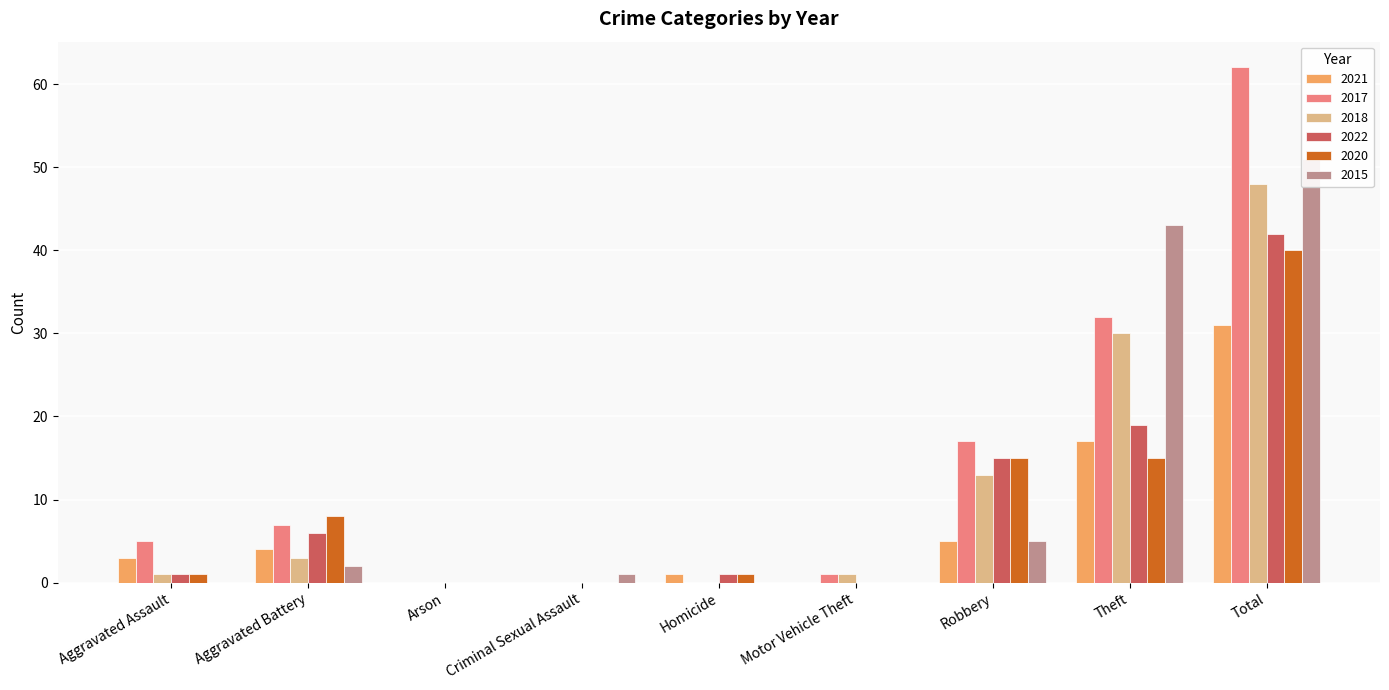

Reading left to right, extract all data points from this chart.

2021: 3	4	0	0	1	0	5	17	31
2017: 5	7	0	0	0	1	17	32	62
2018: 1	3	0	0	0	1	13	30	48
2022: 1	6	0	0	1	0	15	19	42
2020: 1	8	0	0	1	0	15	15	40
2015: 0	2	0	1	0	0	5	43	51